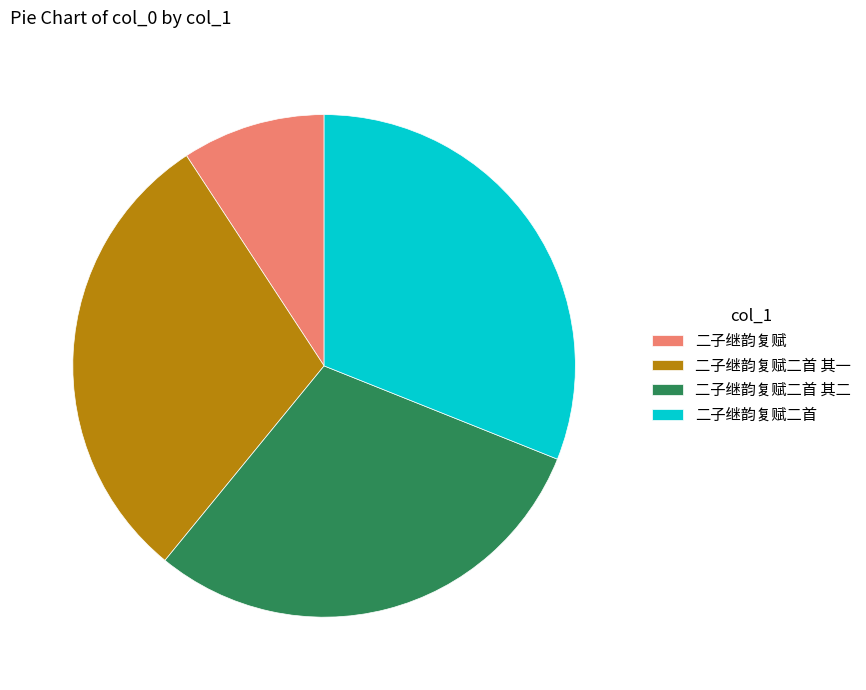

Is there a majority slice in this chart?

No